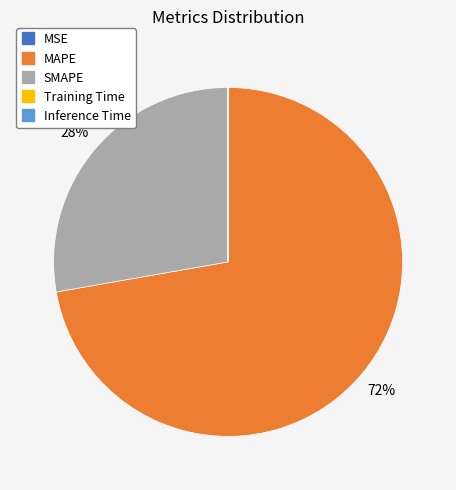

To the nearest percent, what is the difference between the MAPE and SMAPE slice percentages?

44%